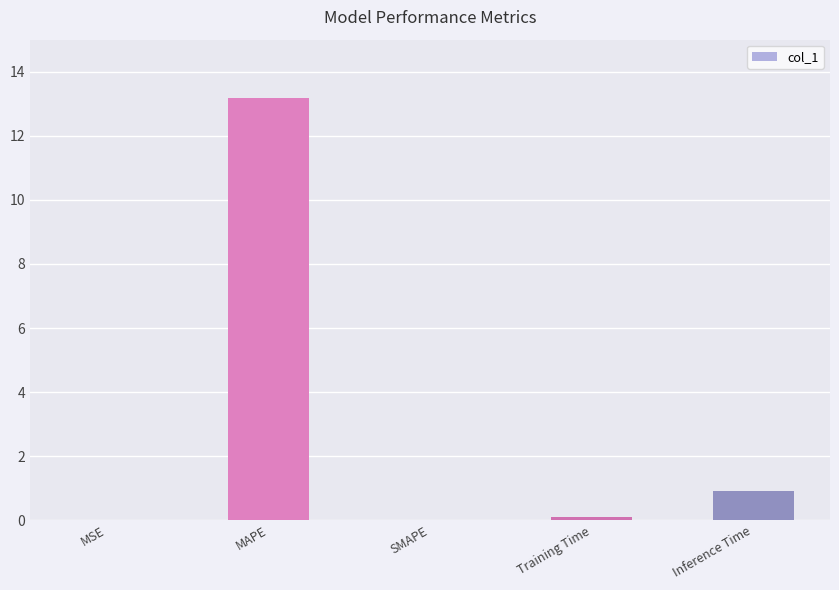

What is the sum of all values?

14.2